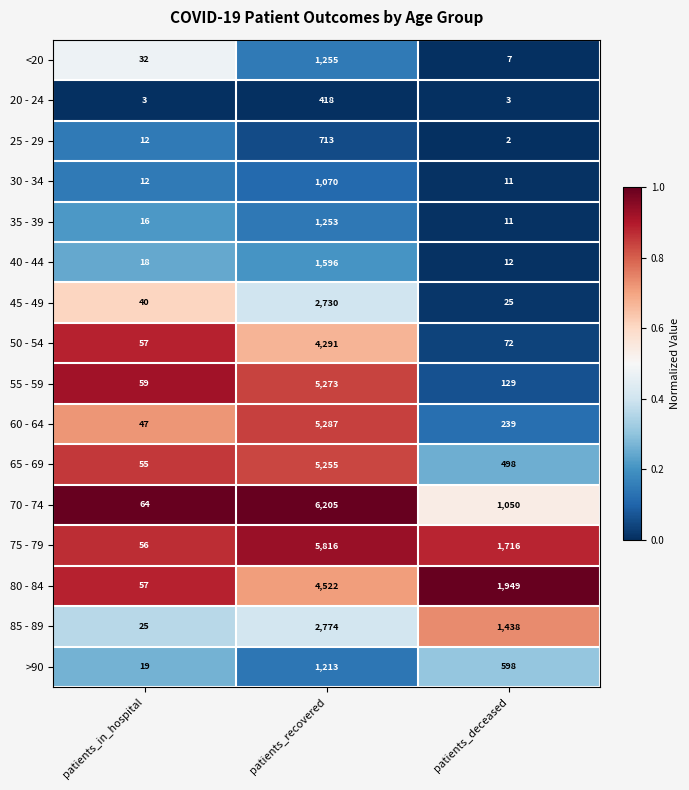

At which category is the sum across all series the highest?

patients_recovered